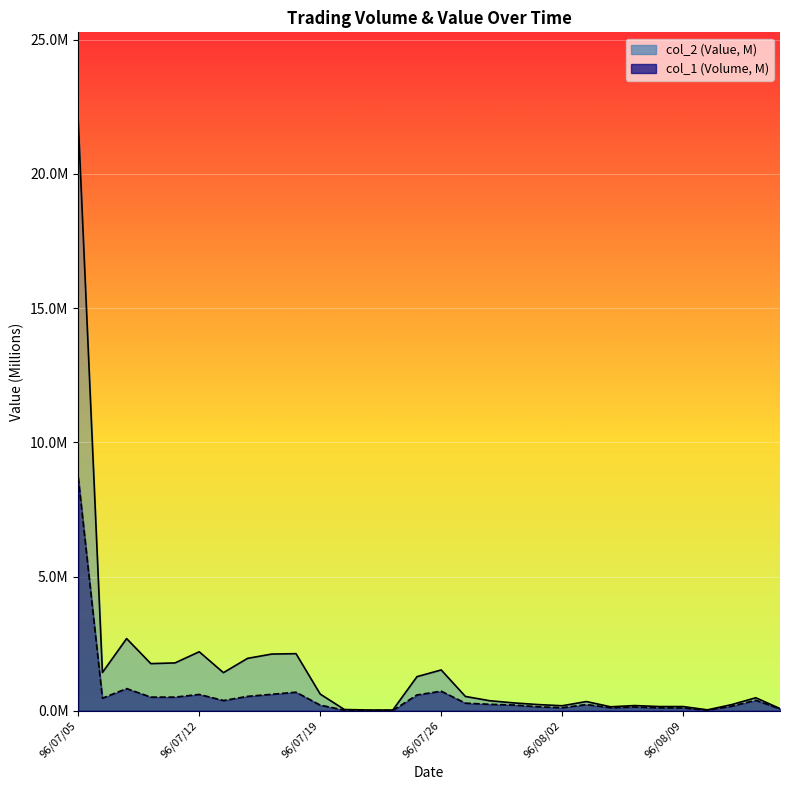

How many lines are shown in the chart?

2